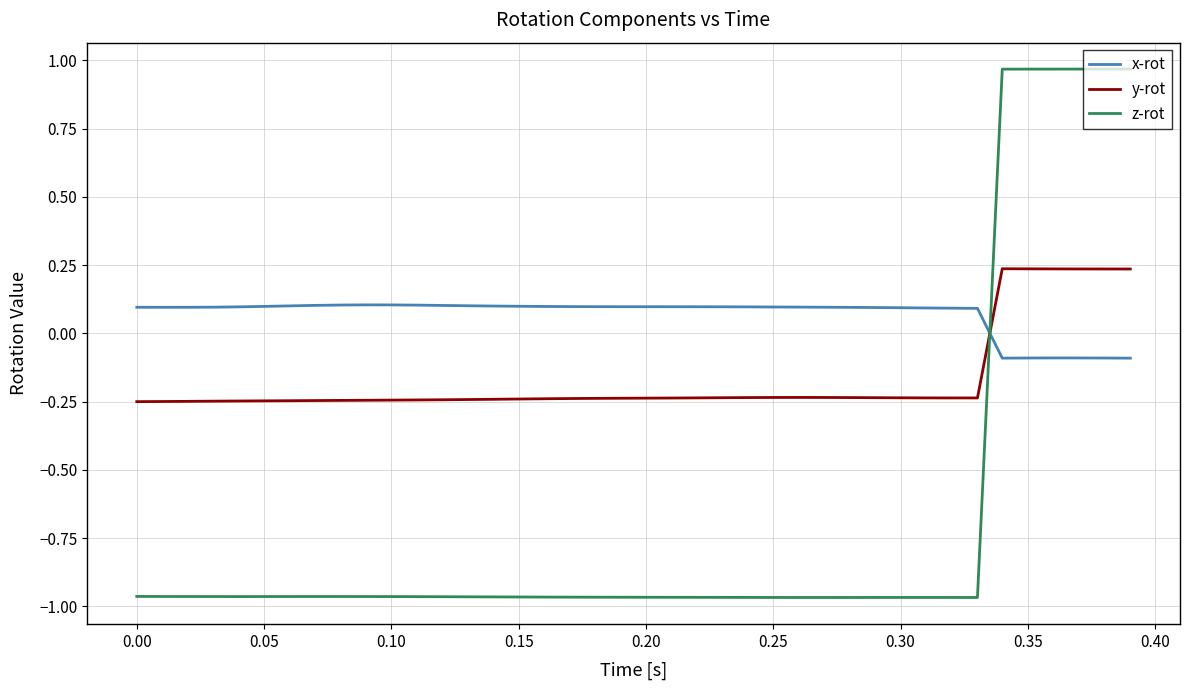

What is the sum of all z-rot values?

-27.0